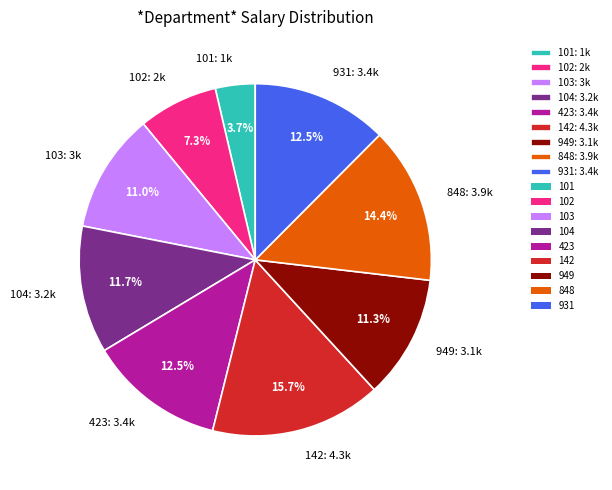

To the nearest percent, what percentage of the pie is 104?

12%